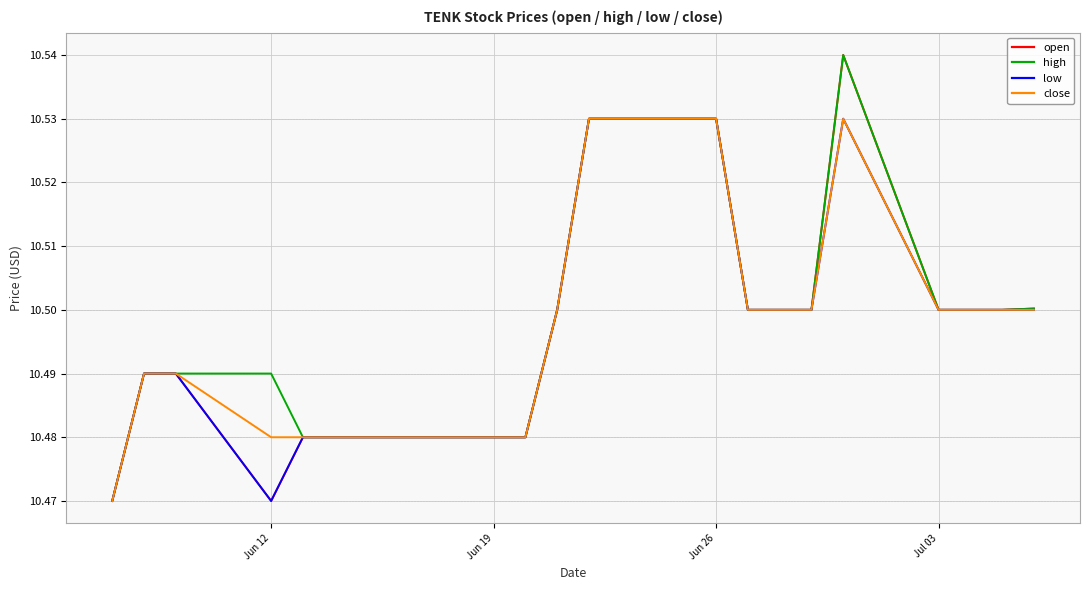

Does the chart display data point markers on the line(s)?

No